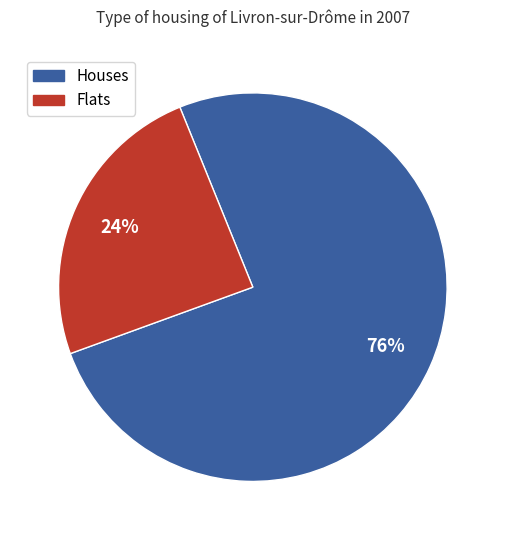

To the nearest percent, what is the average slice percentage?

50%